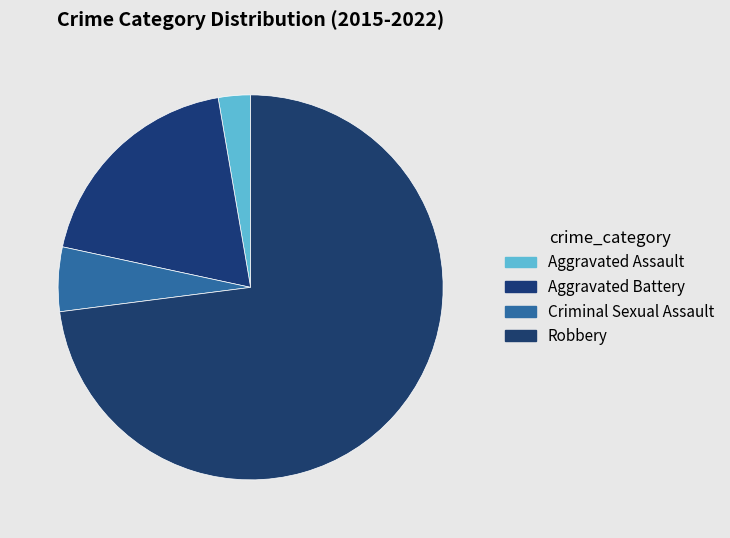

Is it true that Robbery is 87% of the pie?

False